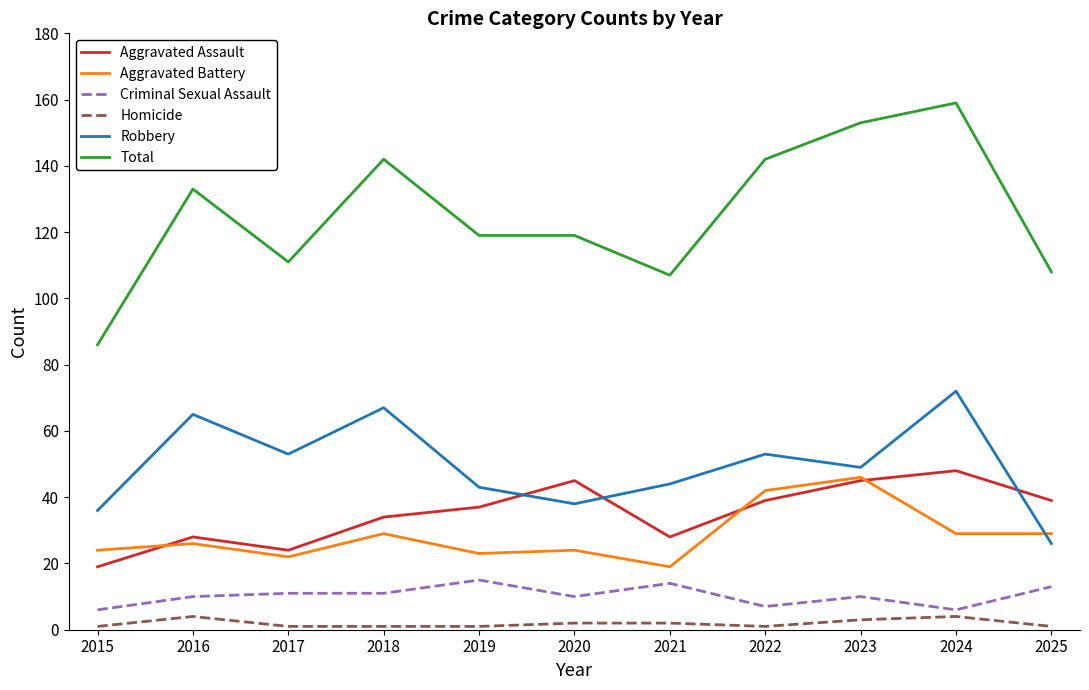

What is the total value across all series at 2015?

172